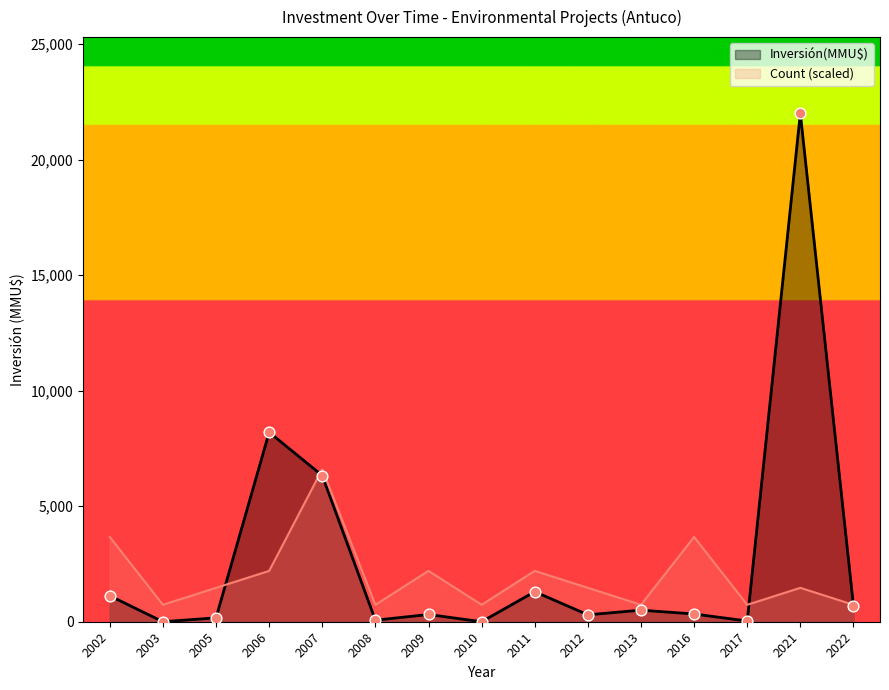

What are all the series names shown in the legend?

Inversión(MMU$), Count (scaled)